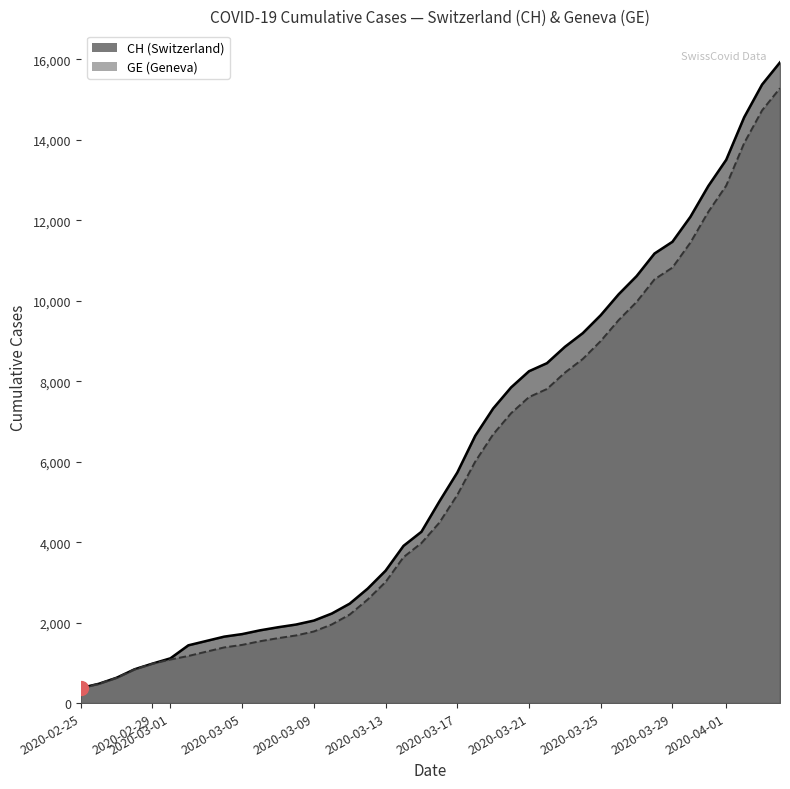

What is the total value across all series at 2020-03-25?

18642